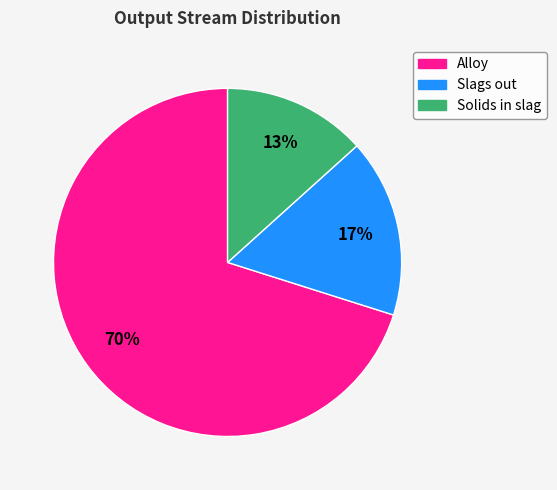

To the nearest percent, what is the difference between the largest and smallest slice percentages?

57%